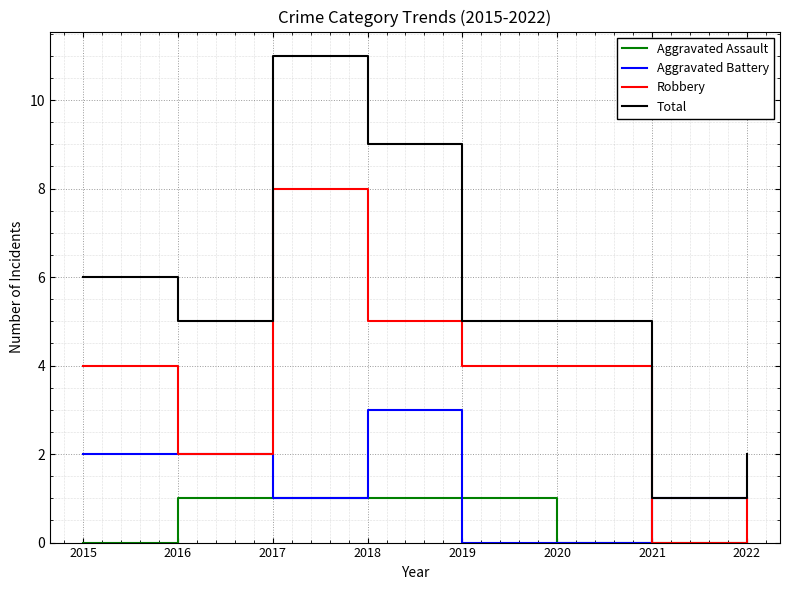

Is it true that Aggravated Battery equals 2 at 2015?

True